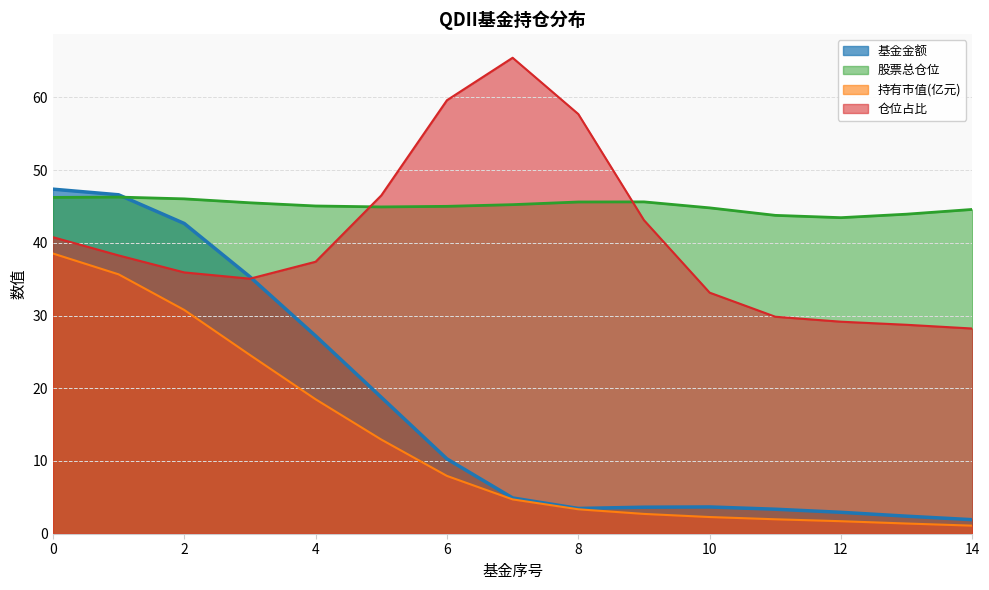

The value of 持有市值(亿元) at 10 is 2.3. True or false?

True